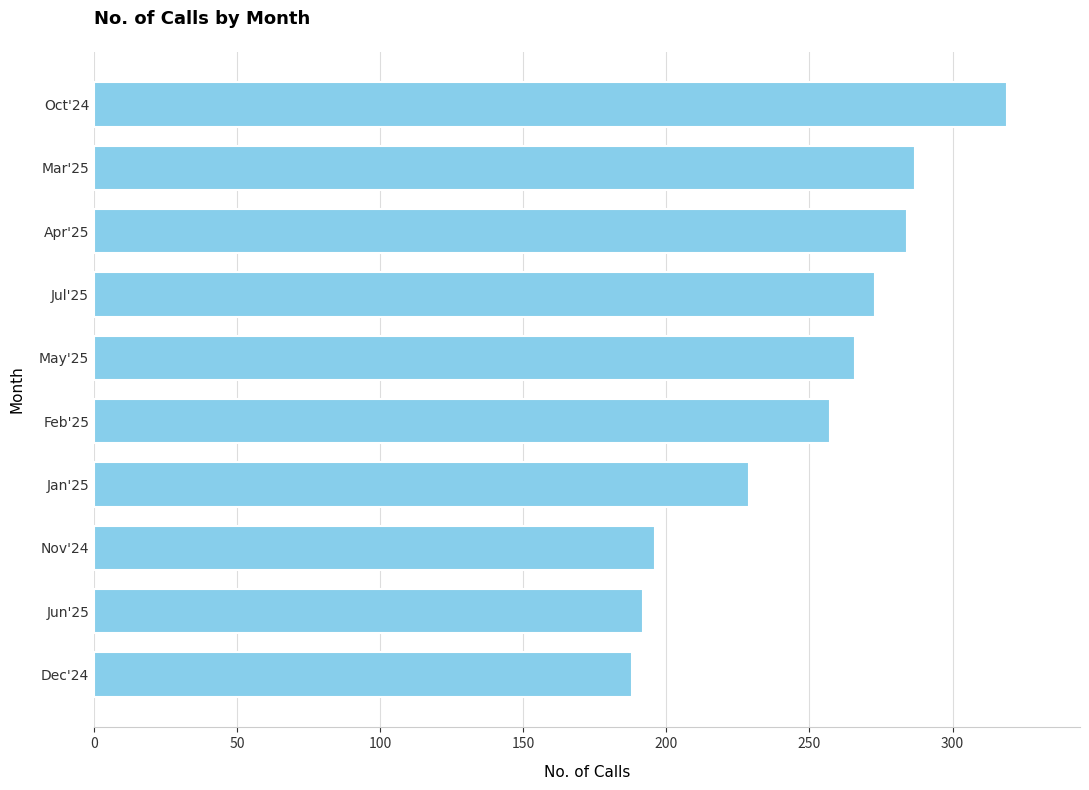

What is the change in value from Jun'25 to Jul'25?

+81